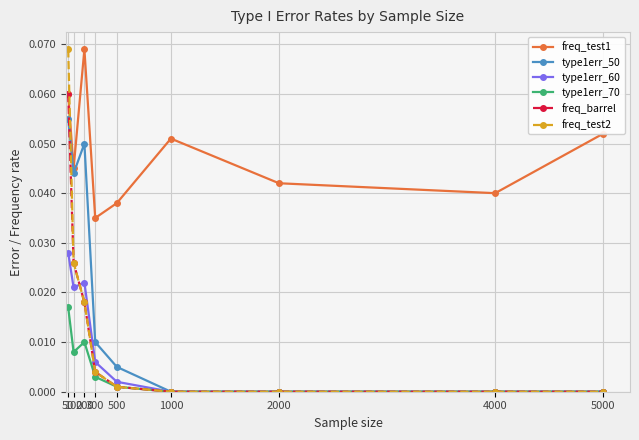

True or false: freq_test1 and type1err_60 cross at least once.

False